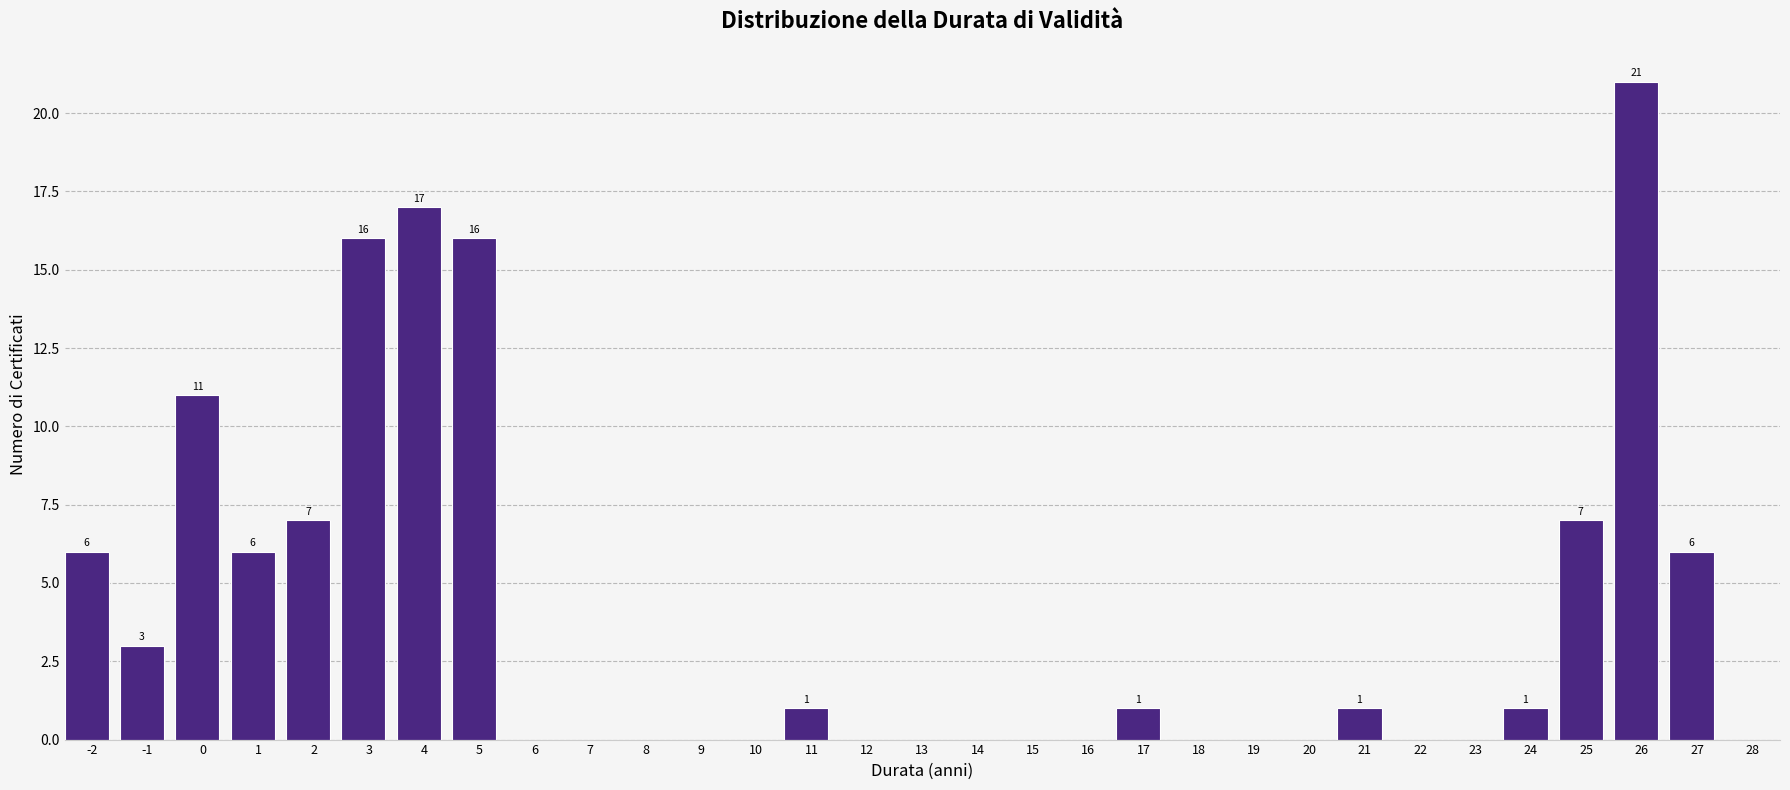

What is the change in value from 3 to 27?

-10